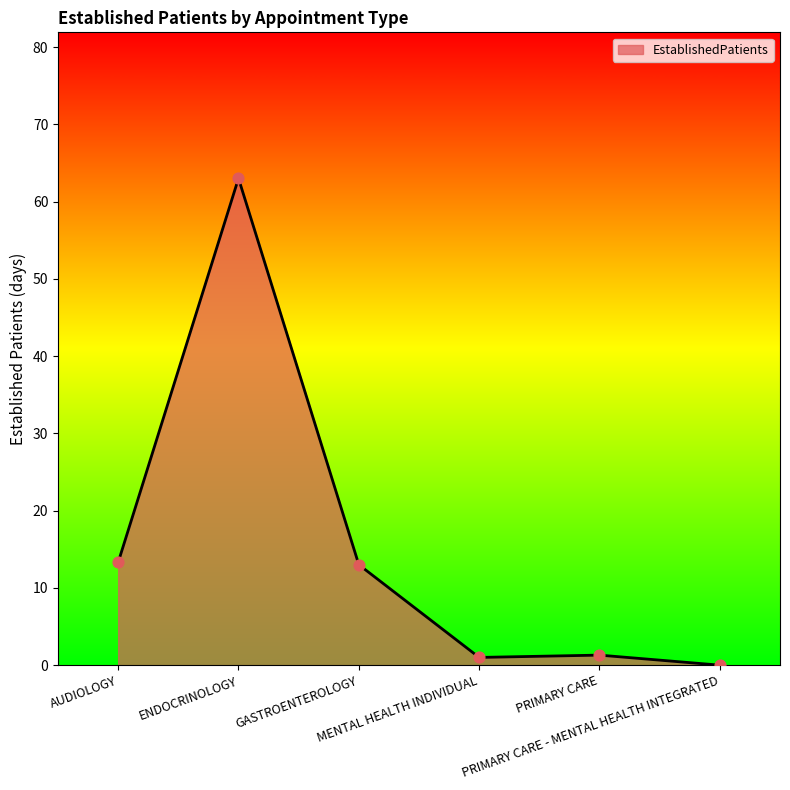

Approximately how many times larger is the value at GASTROENTEROLOGY compared to AUDIOLOGY?

1.0